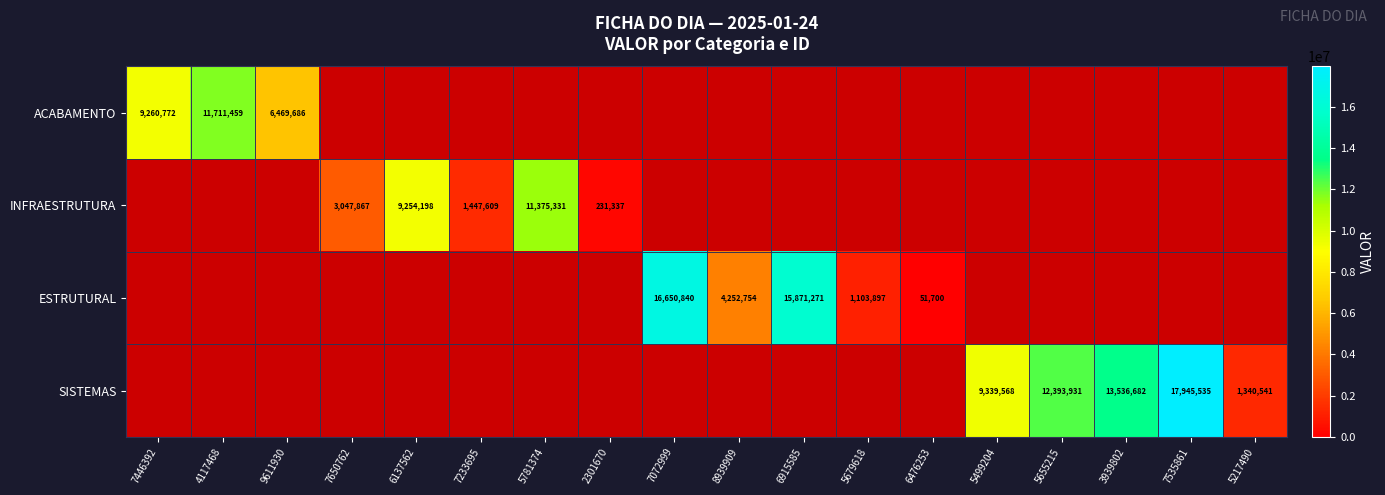

What is the sum of the INFRAESTRUTURA values at 2301670 and 7650762?

3279204